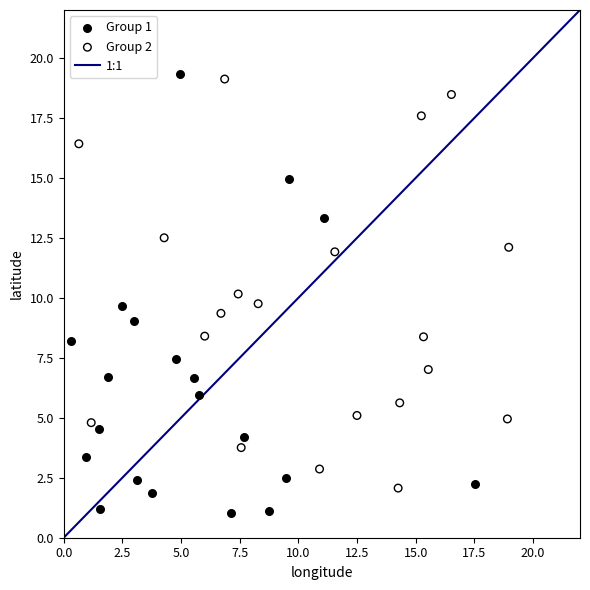

Which series has the widest spread of Y values?

Group 1